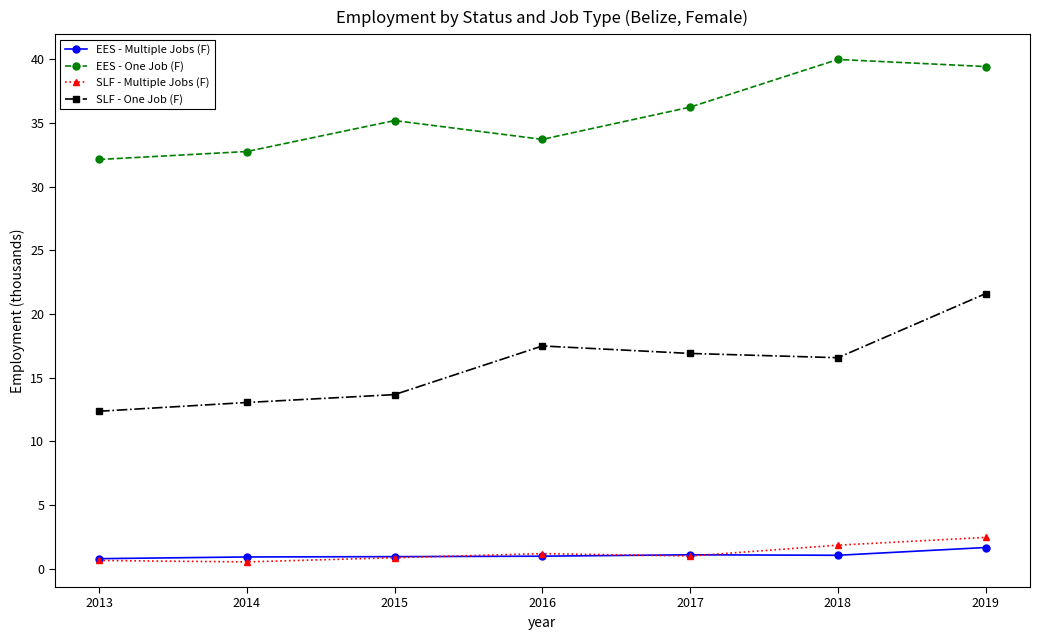

True or false: SLF - One Job (F) has a value of 13.1 at 2014.

True